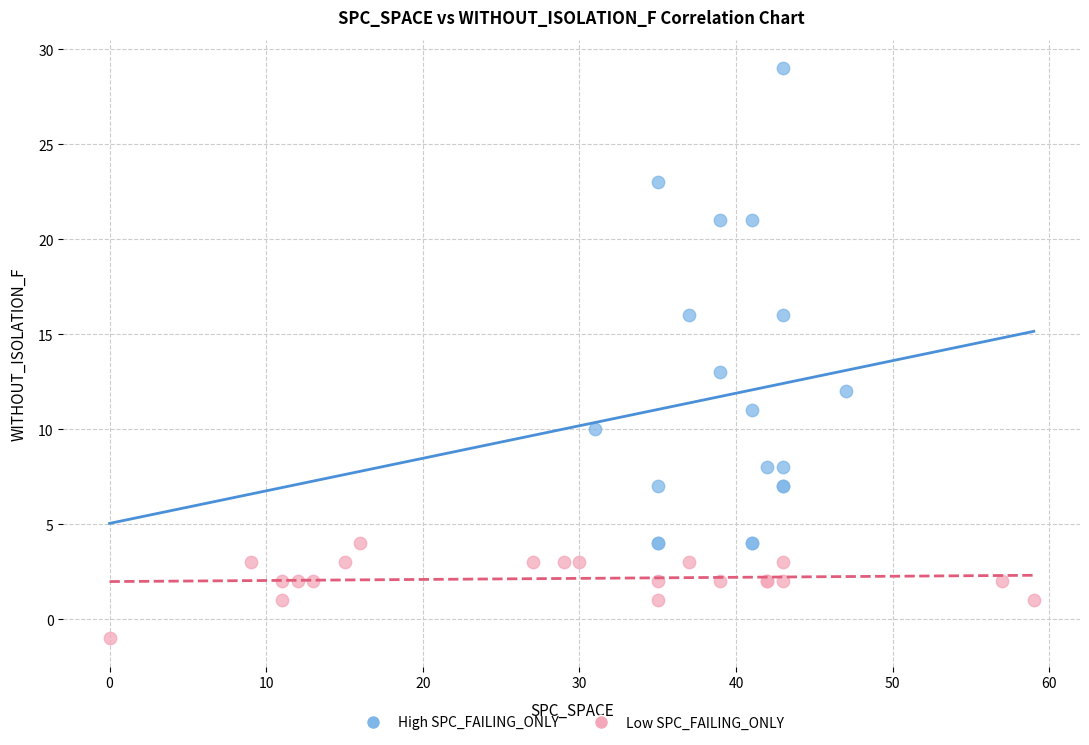

Which series reaches the maximum Y coordinate?

High SPC_FAILING_ONLY